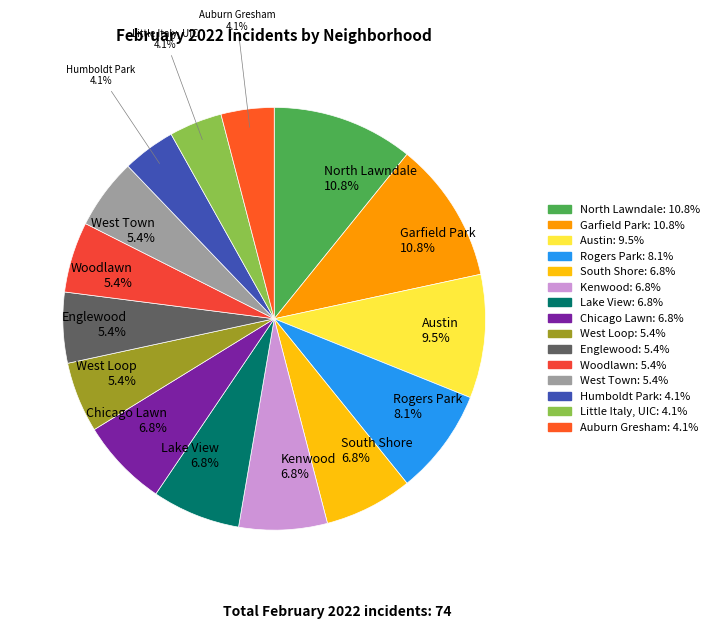

Is there any slice that represents more than half of the pie?

No